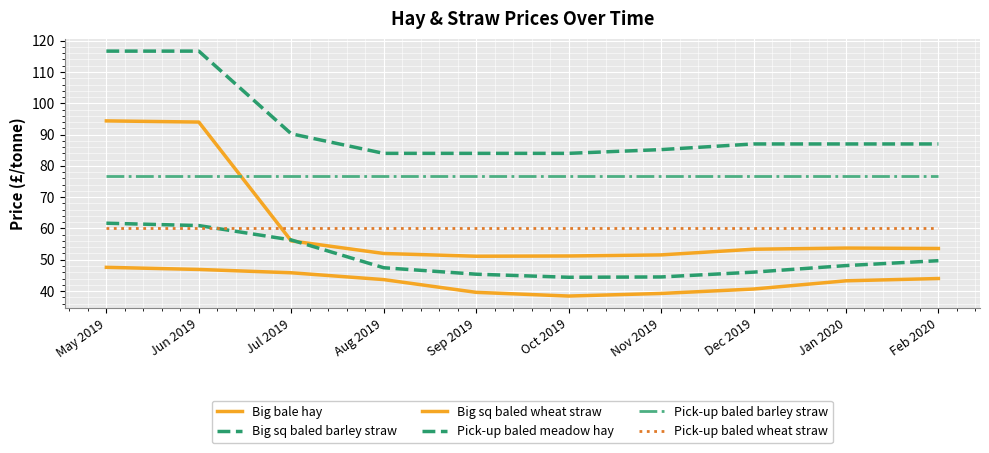

What is the value of the Pick-up baled wheat straw point at the 2nd from the left?

60.0